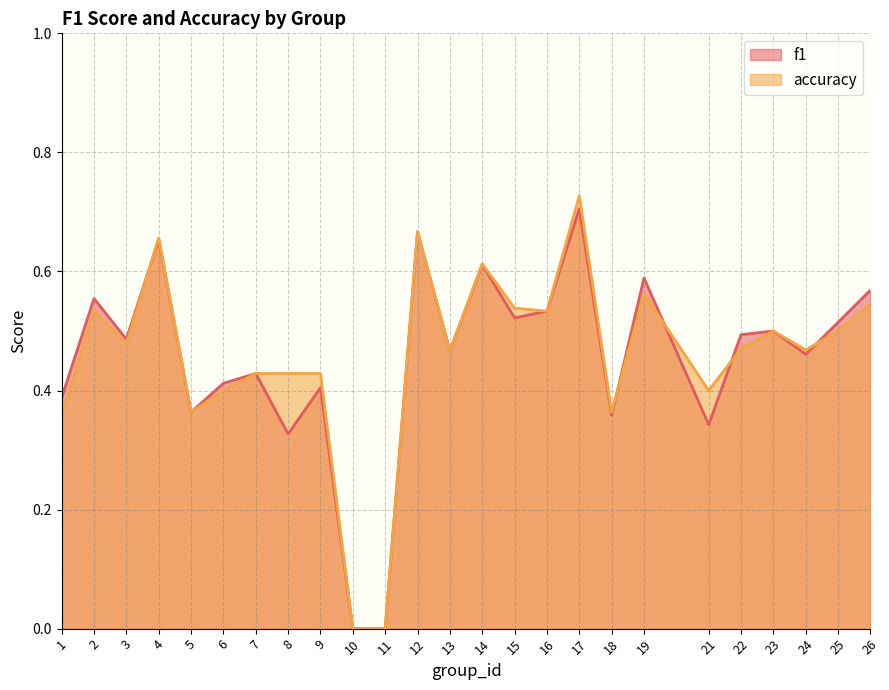

Does the chart have visible grid lines?

Yes